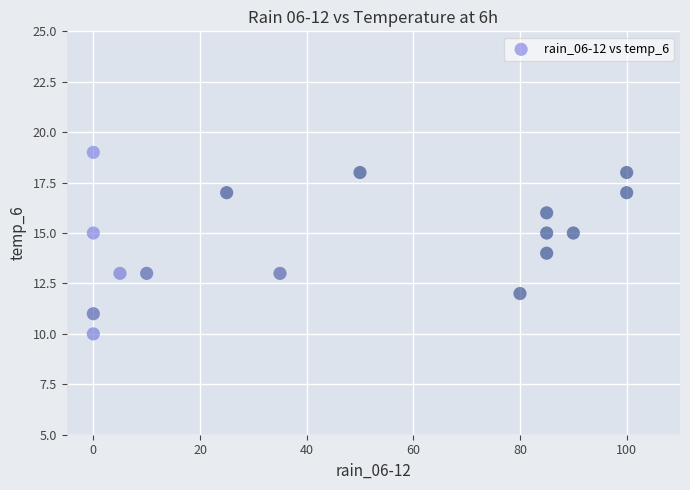

What is the range of X values (max minus min)?

100